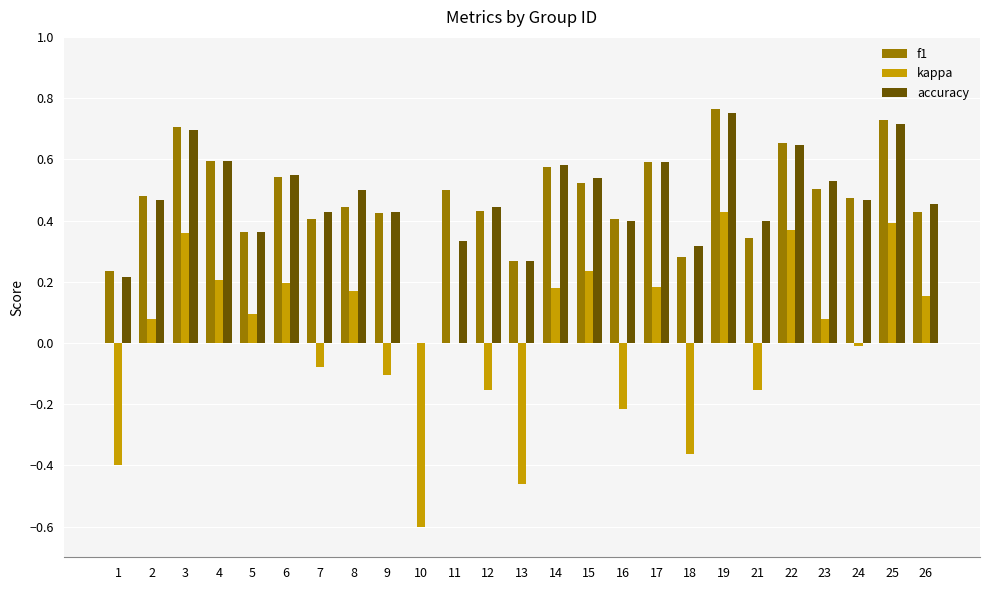

Is the value of f1 at 21 greater than the value of kappa at 1?

Yes